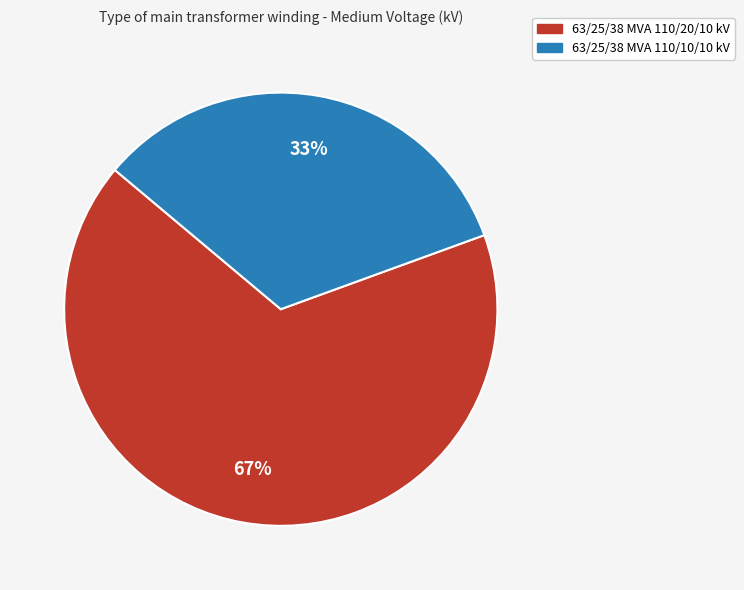

To the nearest percent, what percentage of the pie is 63/25/38 MVA 110/10/10 kV?

33%